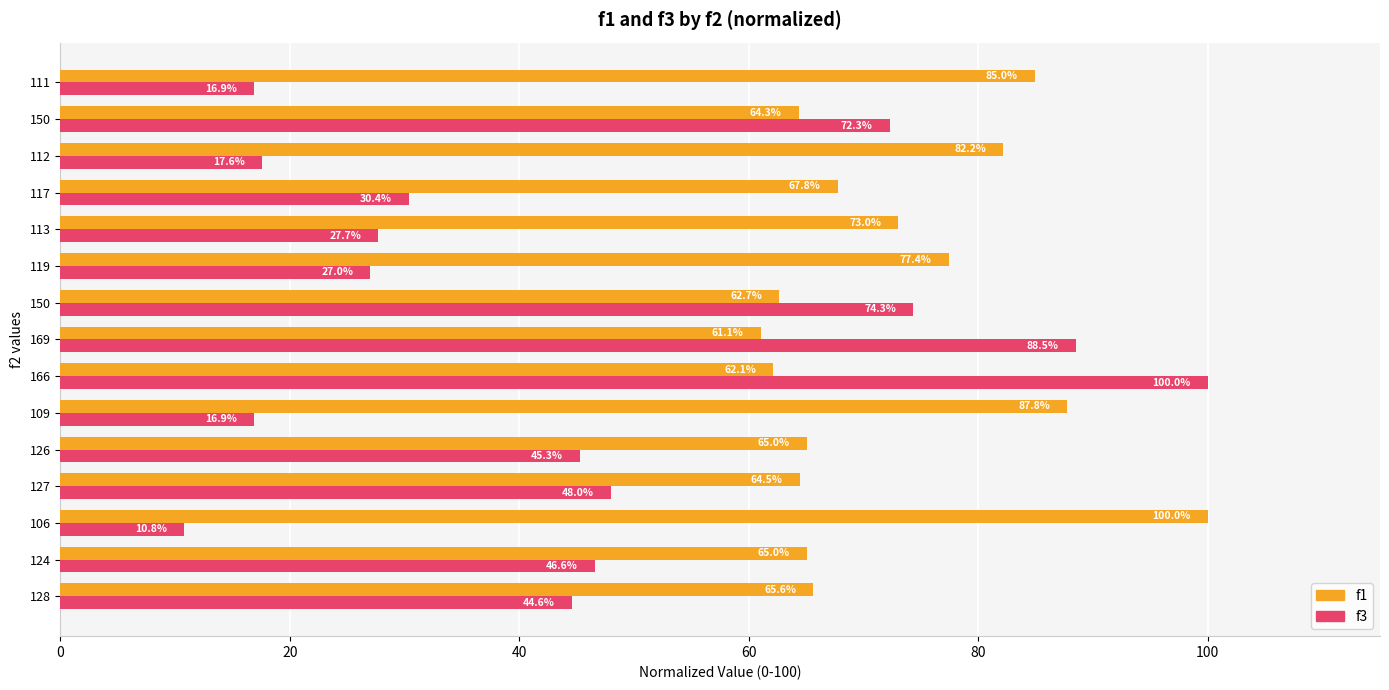

At how many categories does at least one series exceed 25?

15